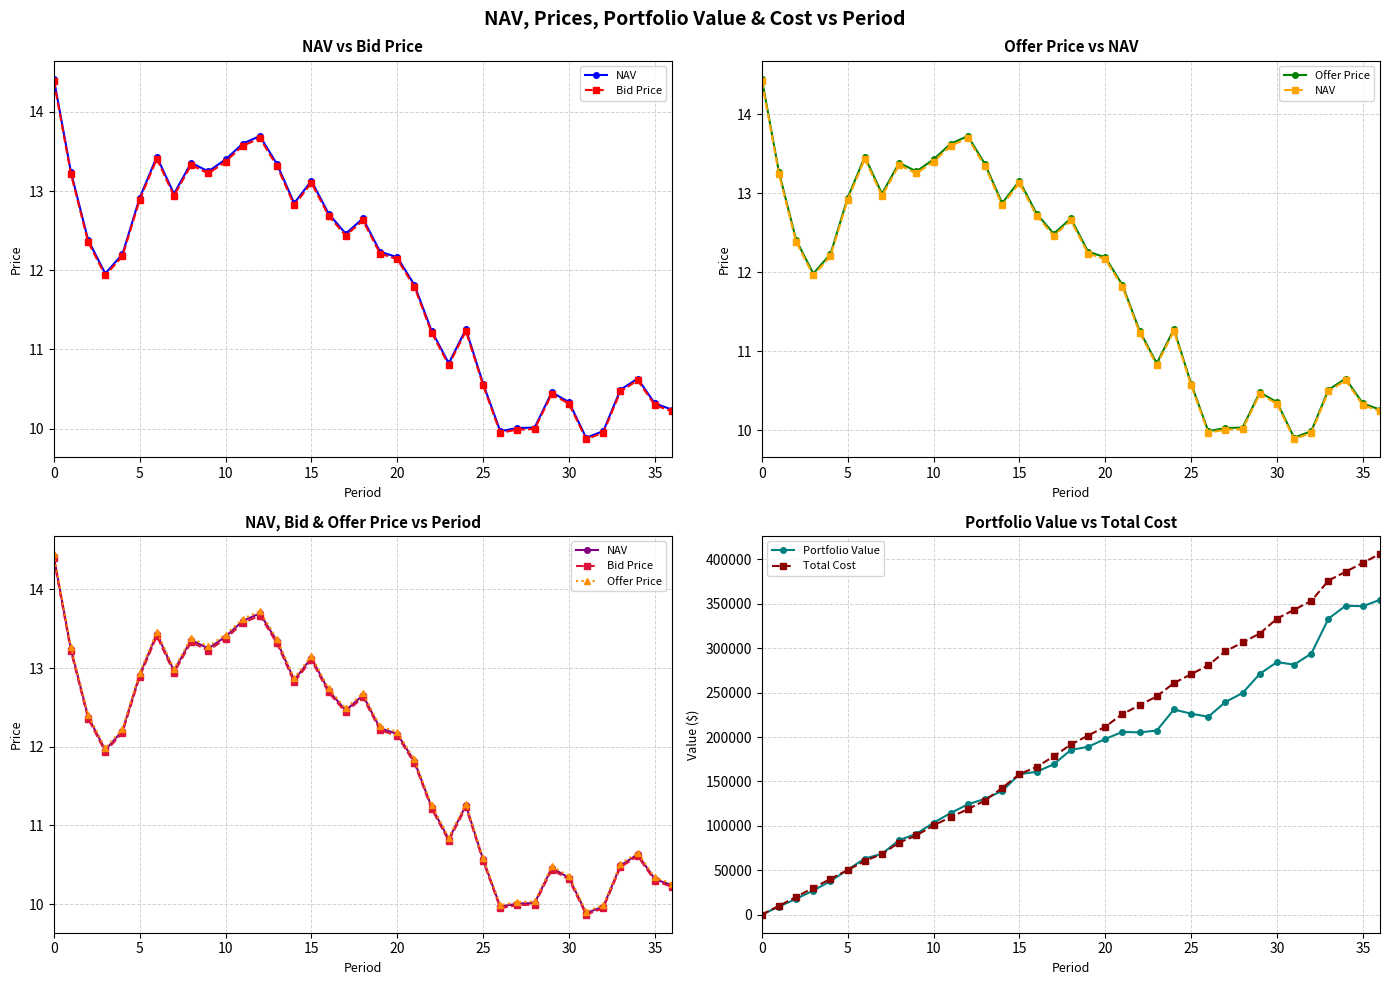

What is the maximum value for Total Cost?

406155.3